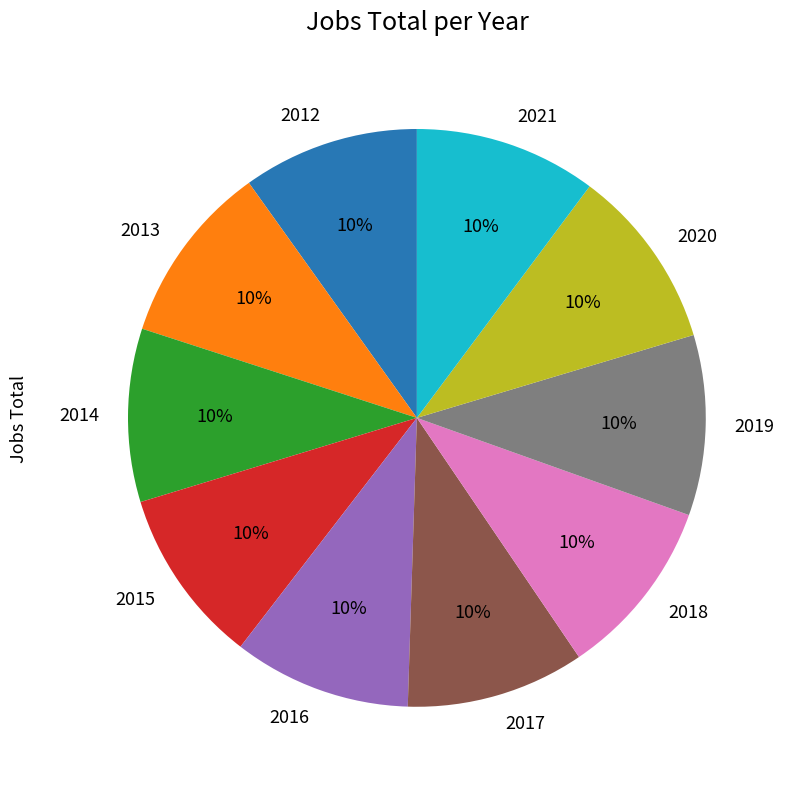

Is there any slice that represents more than half of the pie?

No